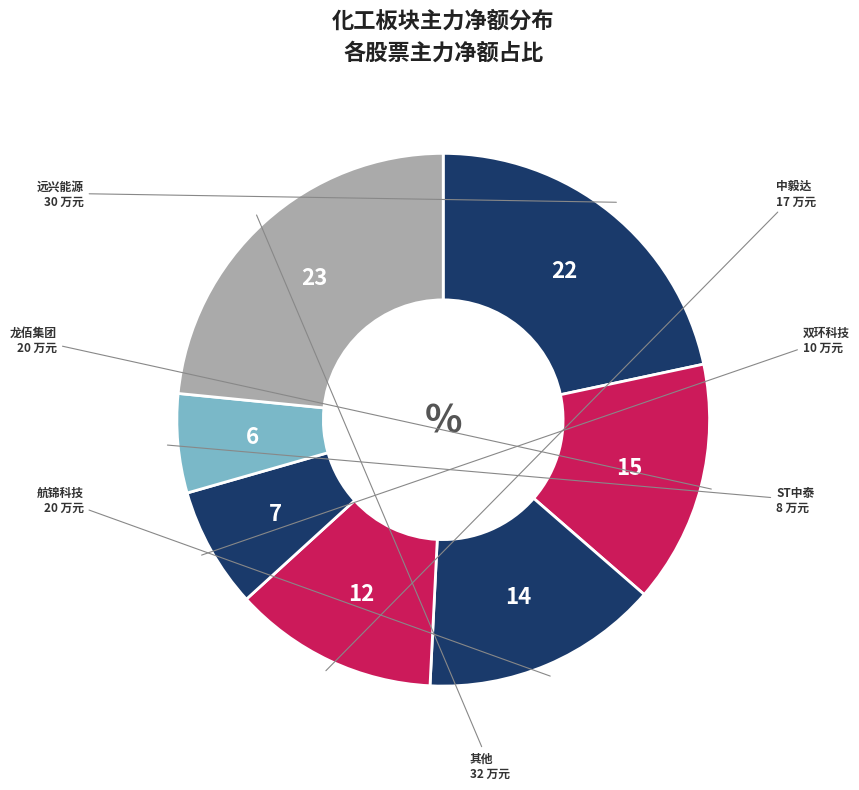

How many segments does this pie chart have?

7